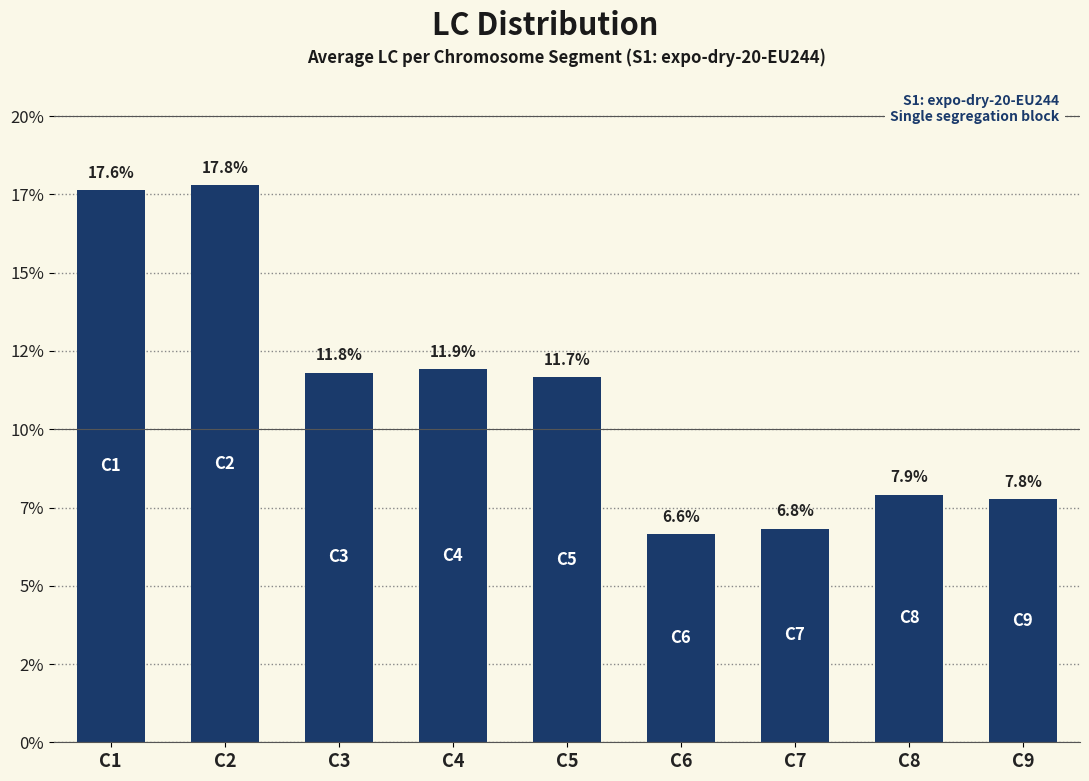

Rank the categories by value from highest to lowest.

C2, C1, C4, C3, C5, C8, C9, C7, C6